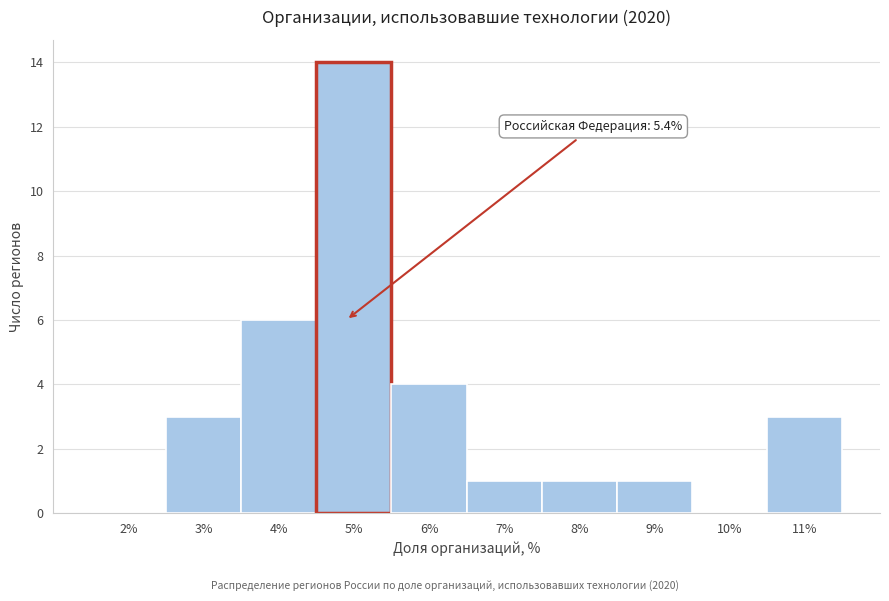

Reading left to right, extract all data points from this chart.

2%=0	3%=3	4%=6	5%=14	6%=4	7%=1	8%=1	9%=1	10%=0	11%=3